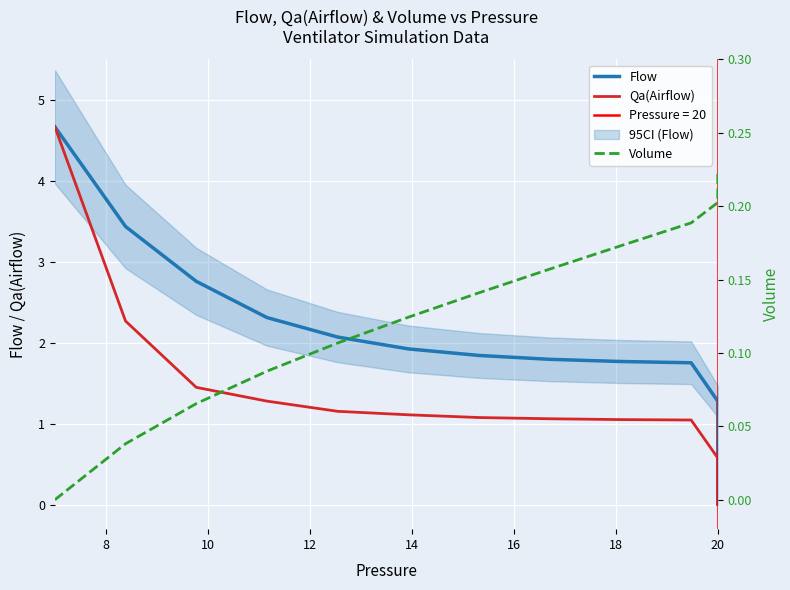

Rank the series at 8 from highest to lowest value.

Flow, Qa(Airflow), Volume